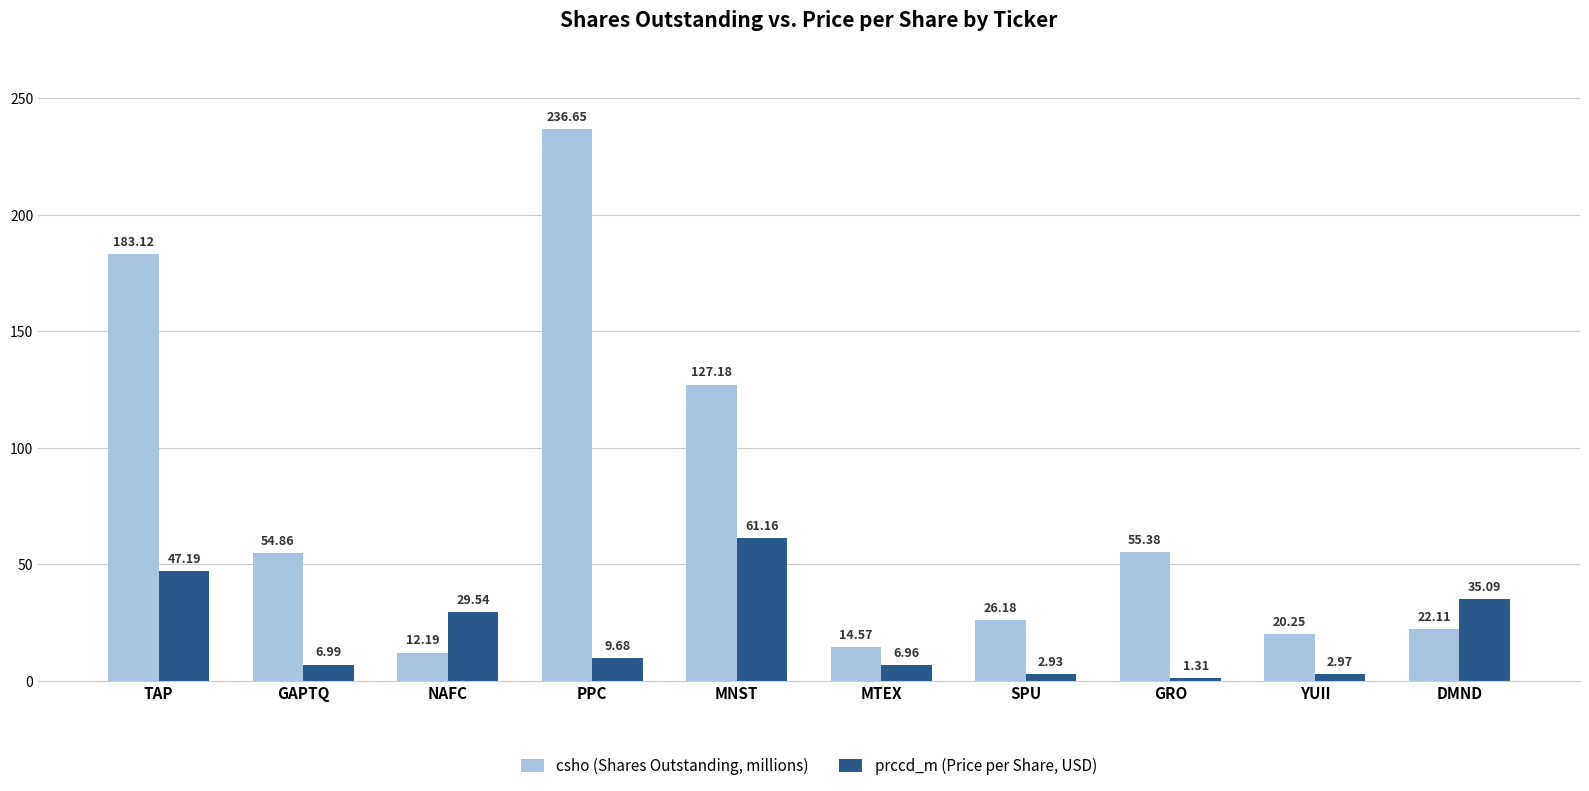

True or false: prccd_m (Price per Share, USD) has a value of 107.1 at MNST.

False